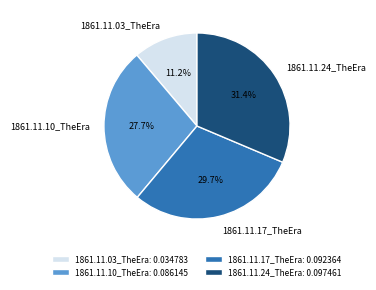

Combined, what portion of the pie is 1861.11.03_TheEra and 1861.11.24_TheEra?

42.6%